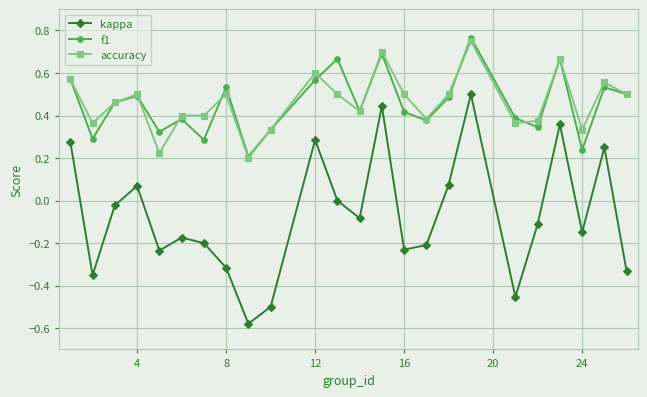

How many interior local peaks does the kappa series have?

7